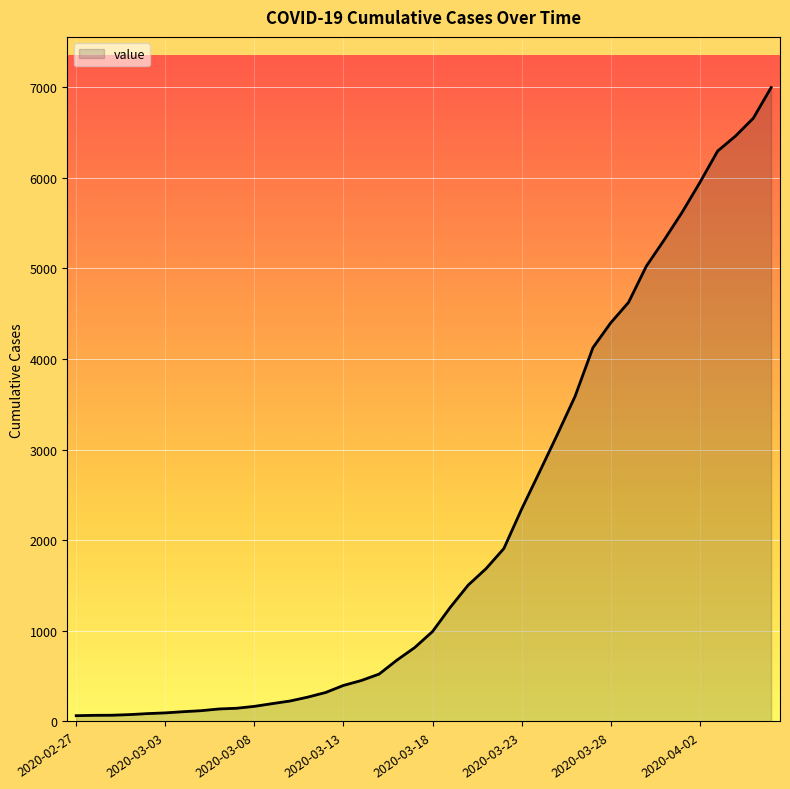

What is the difference between the maximum and minimum values?

6931